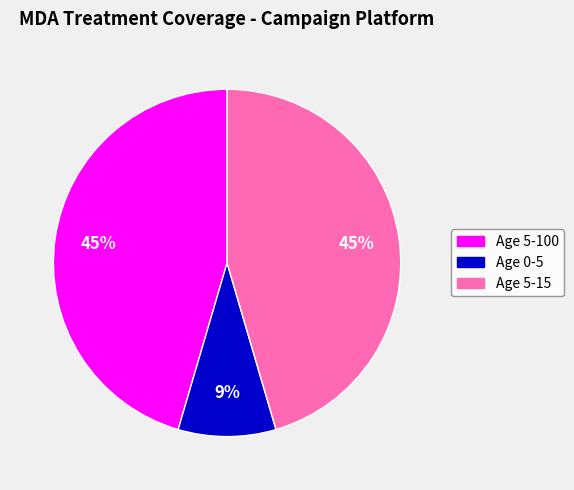

What is the smallest slice in the pie chart?

Age 0-5